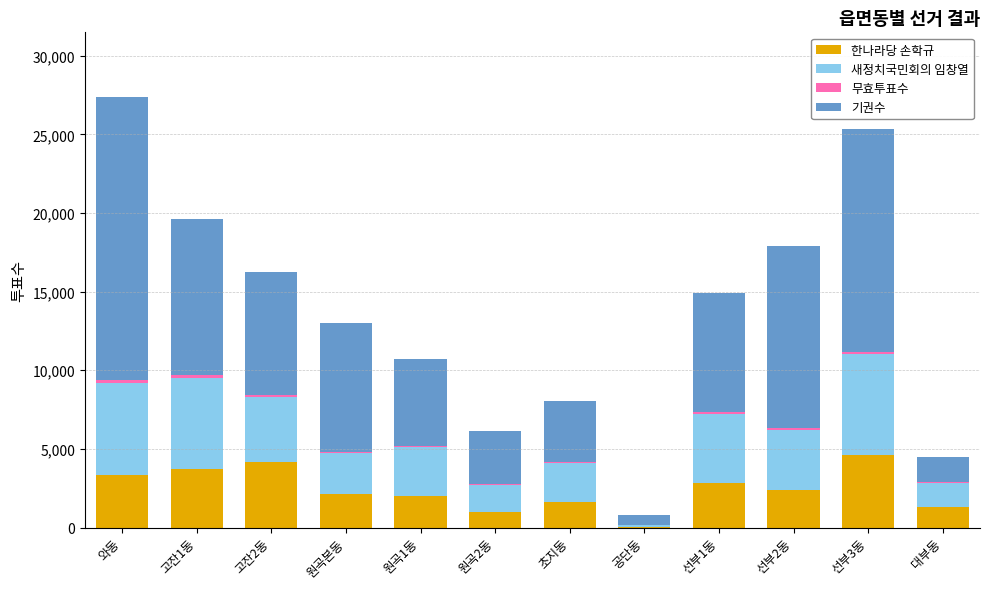

Does the chart contain stacked bars?

Yes